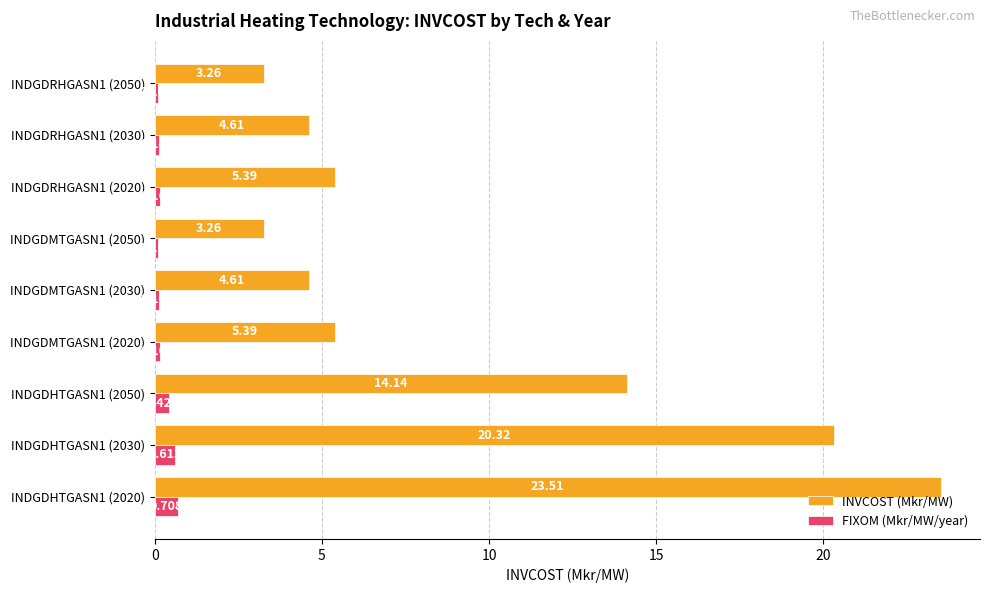

Which series has the largest total across all categories?

INVCOST (Mkr/MW)